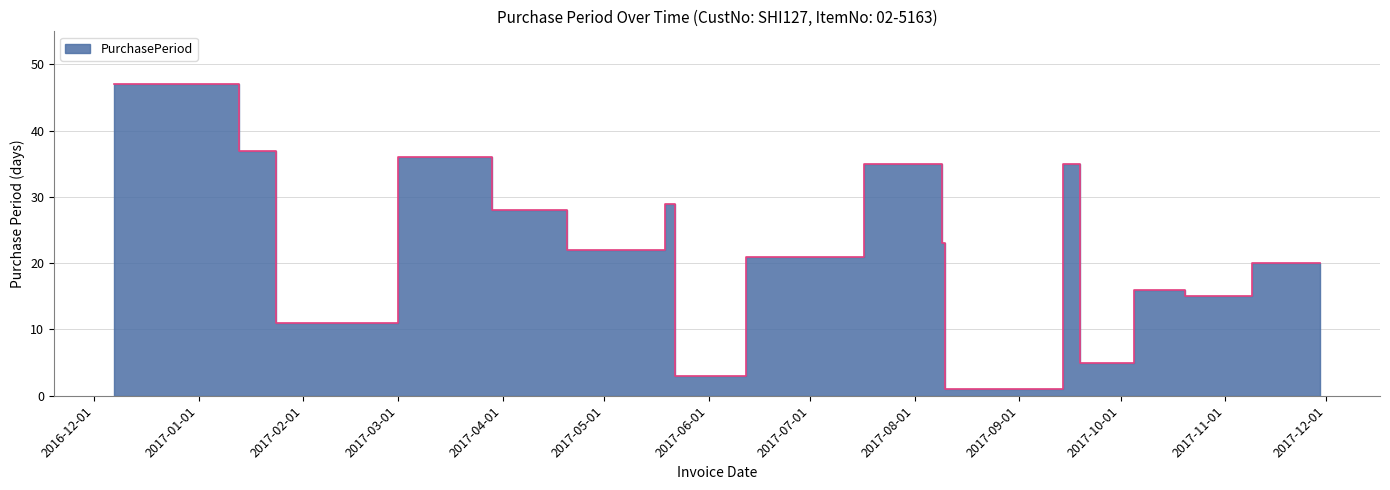

Where does the data first go above 22?

2016-12-07